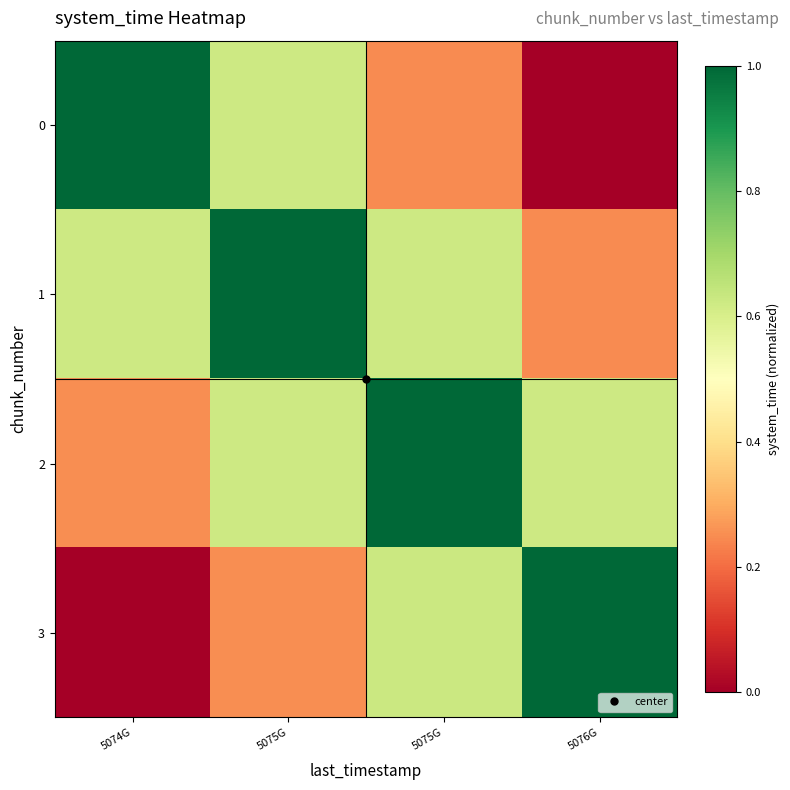

Reading right to left, extract all data points from this chart.

0: 5076G=0.0	5075G=0.2	5075G=0.6	5074G=1.0
1: 5076G=0.2	5075G=0.6	5075G=1.0	5074G=0.6
2: 5076G=0.6	5075G=1.0	5075G=0.6	5074G=0.3
3: 5076G=1.0	5075G=0.6	5075G=0.3	5074G=0.0